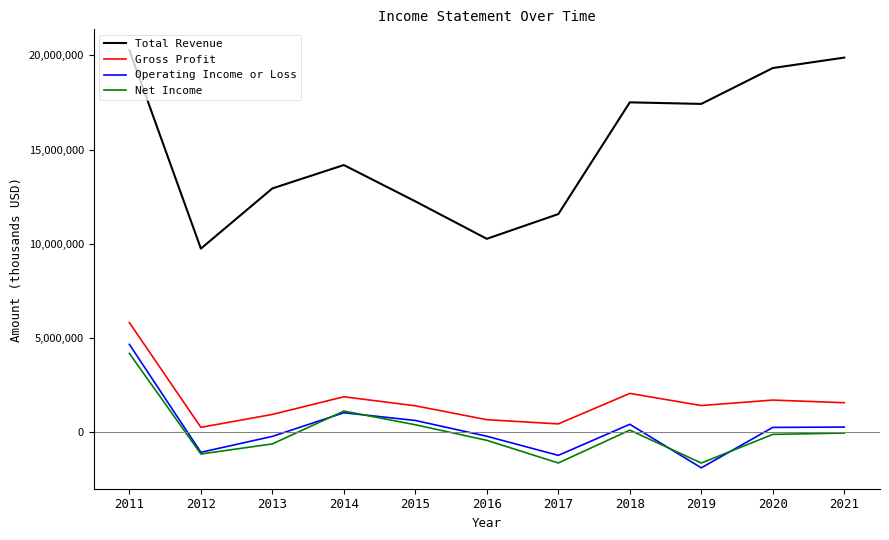

How many distinct data groups are displayed?

4